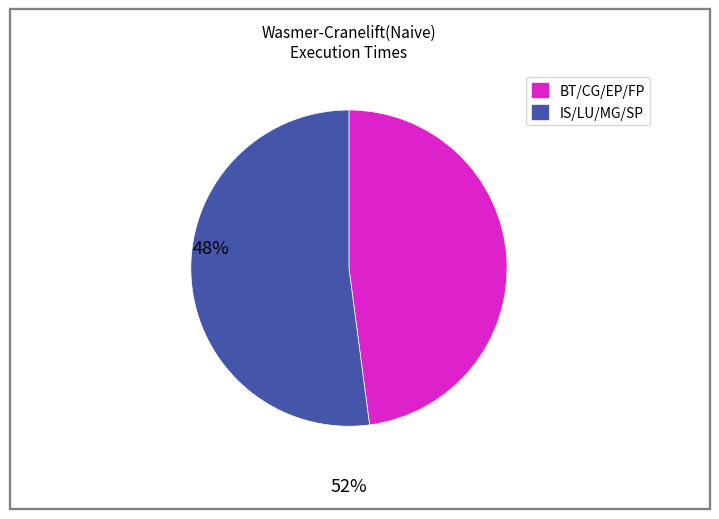

What is the largest slice in the pie chart?

IS/LU/MG/SP